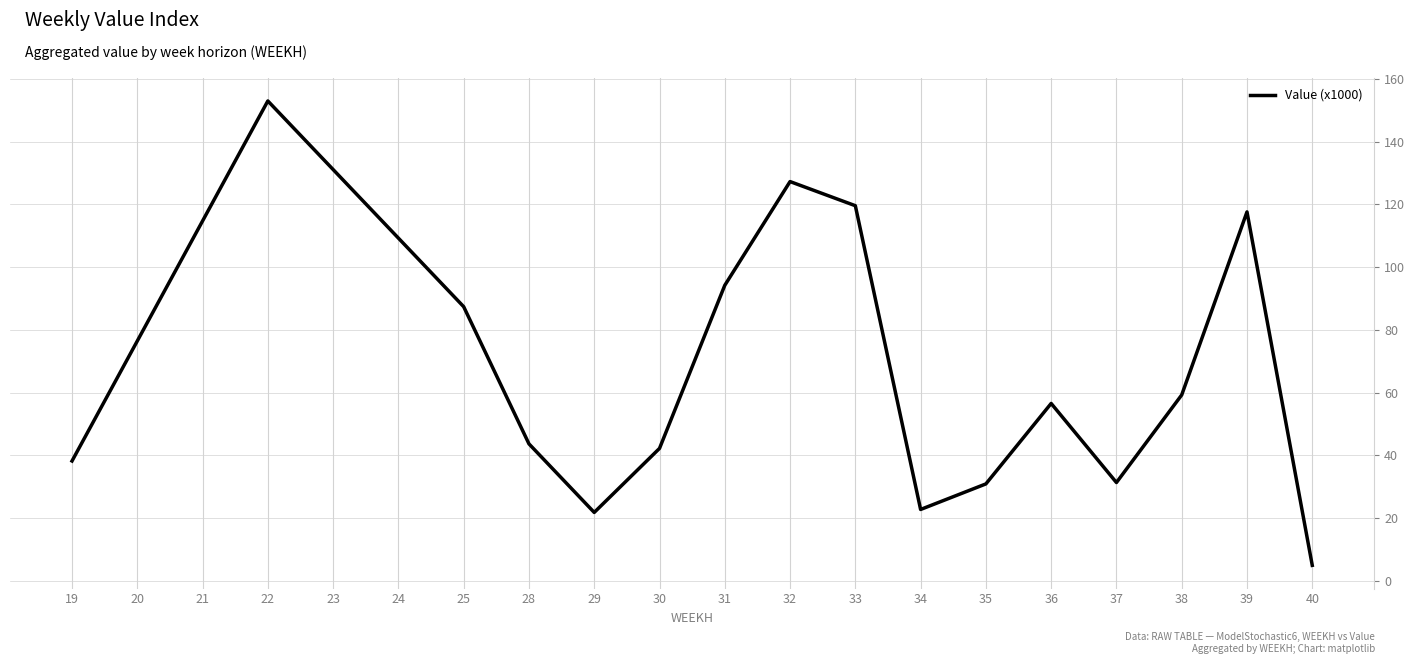

Approximately how many times larger is the value at 30 compared to 24?

0.4